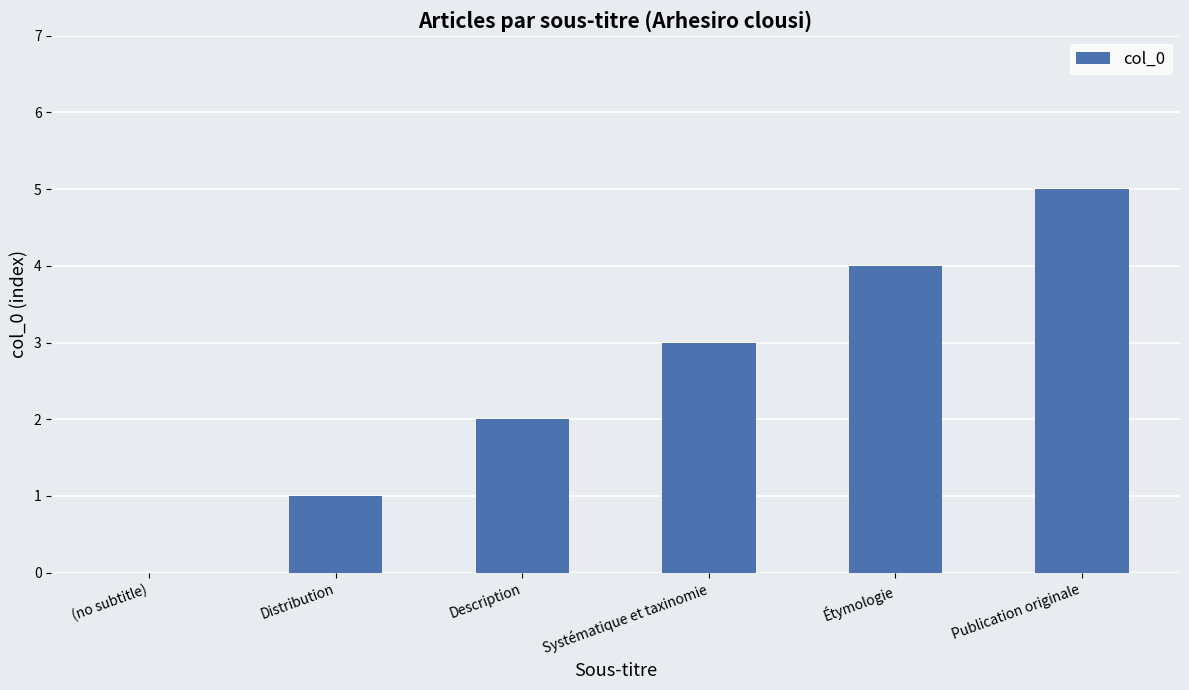

Which has a higher value, Systématique et taxinomie or (no subtitle)?

Systématique et taxinomie